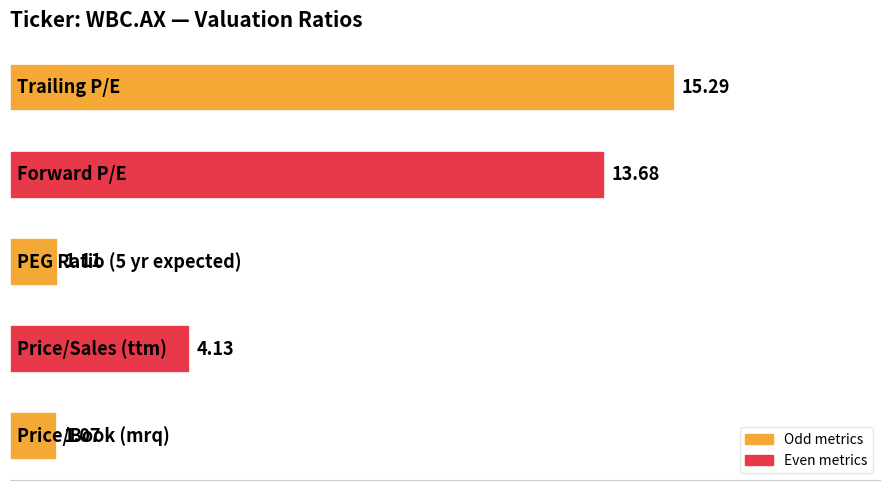

What is the sum of all values?

35.3